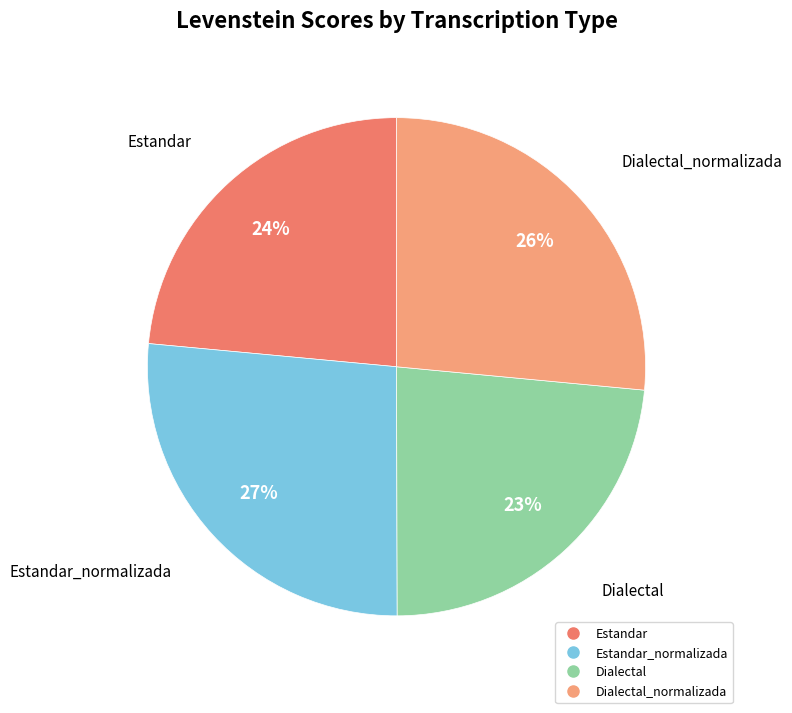

Is there a majority slice in this chart?

No